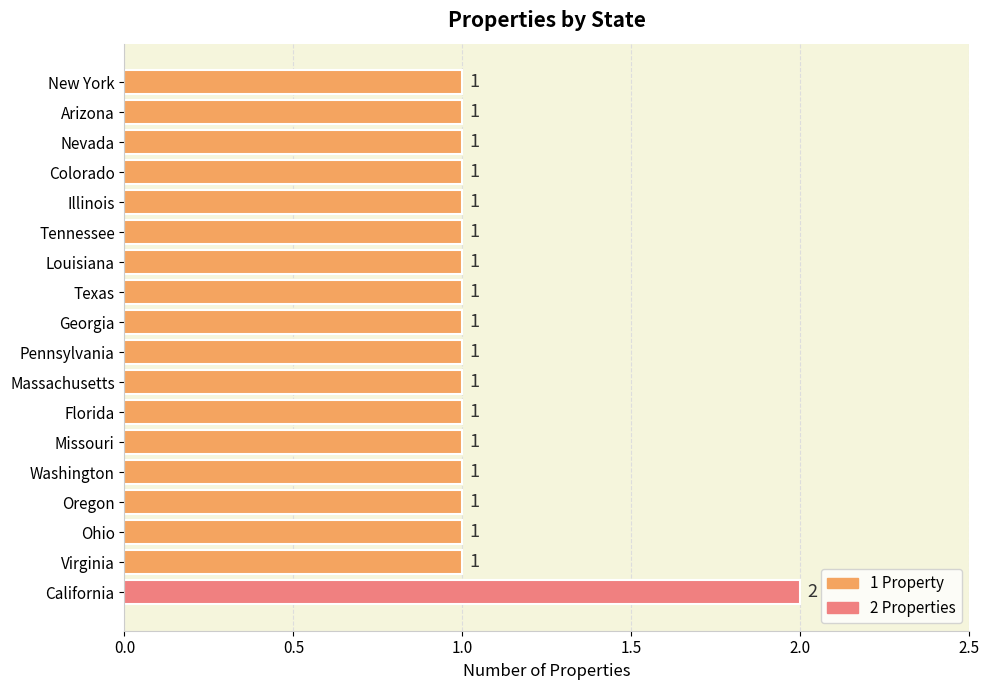

What is the greatest value displayed?

2